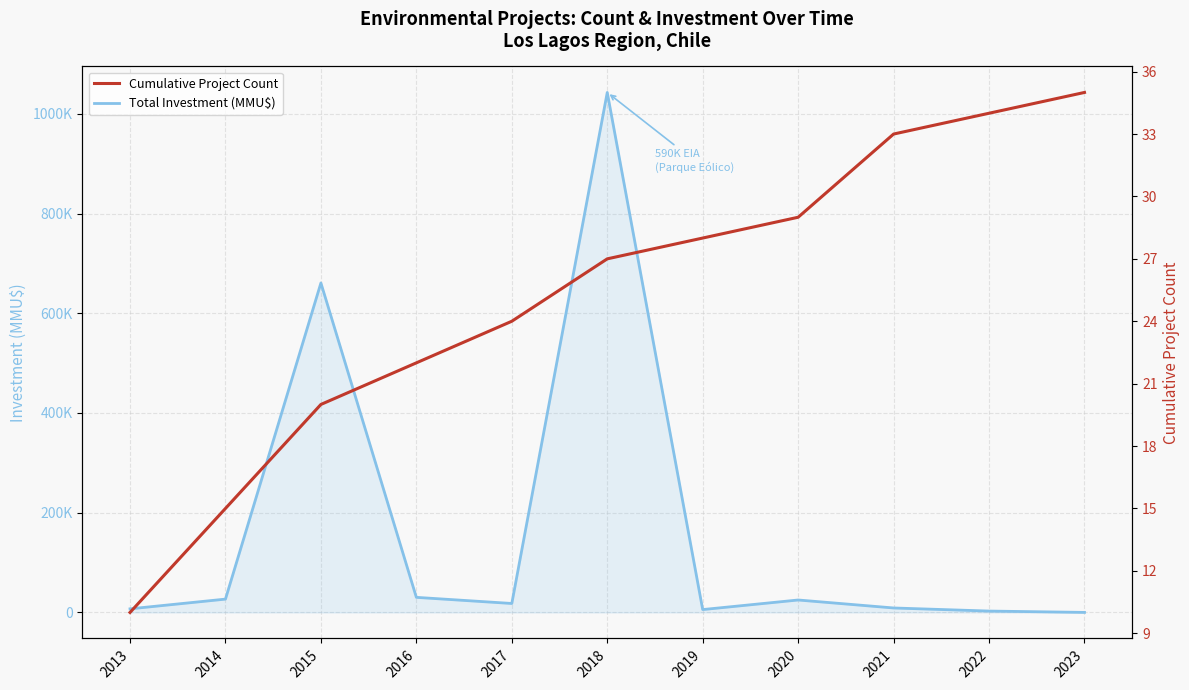

True or false: Total Investment (MMU$) has more than 1 points higher than both neighbors.

True